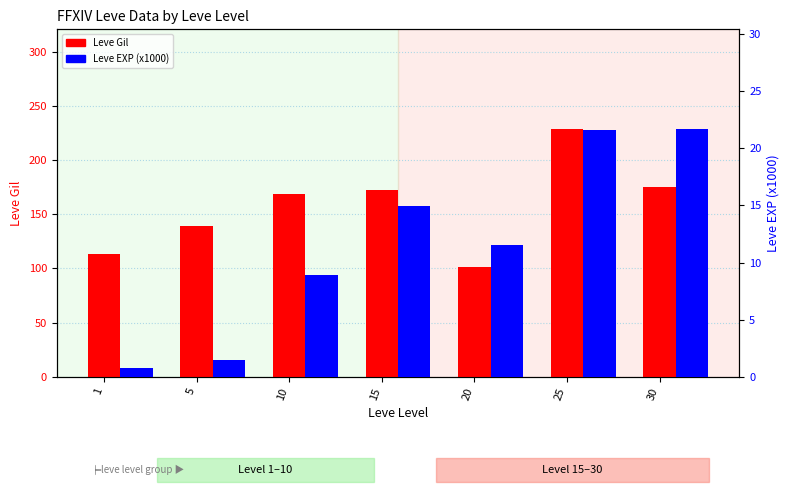

Rank the categories by Leve Gil value from lowest to highest.

20, 1, 5, 10, 15, 30, 25